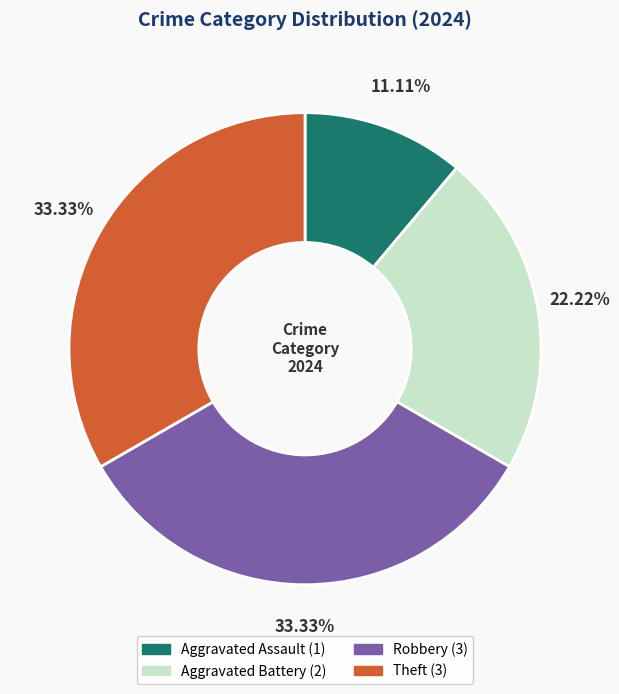

How many slices are in this pie chart?

4